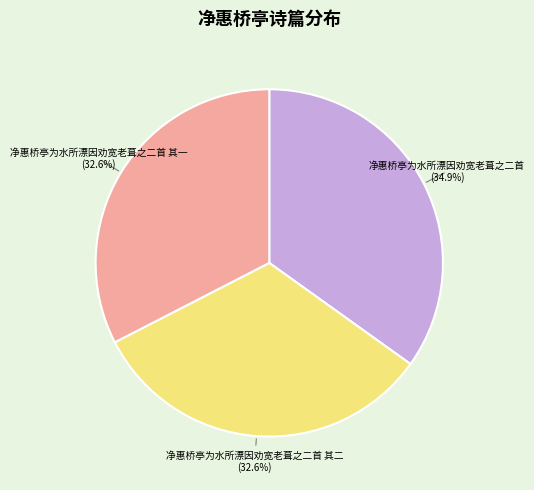

Is there a majority slice in this chart?

No